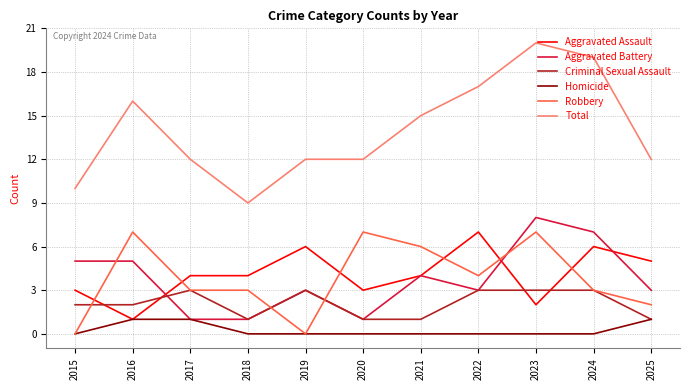

Which label corresponds to the largest value in the chart?

2023